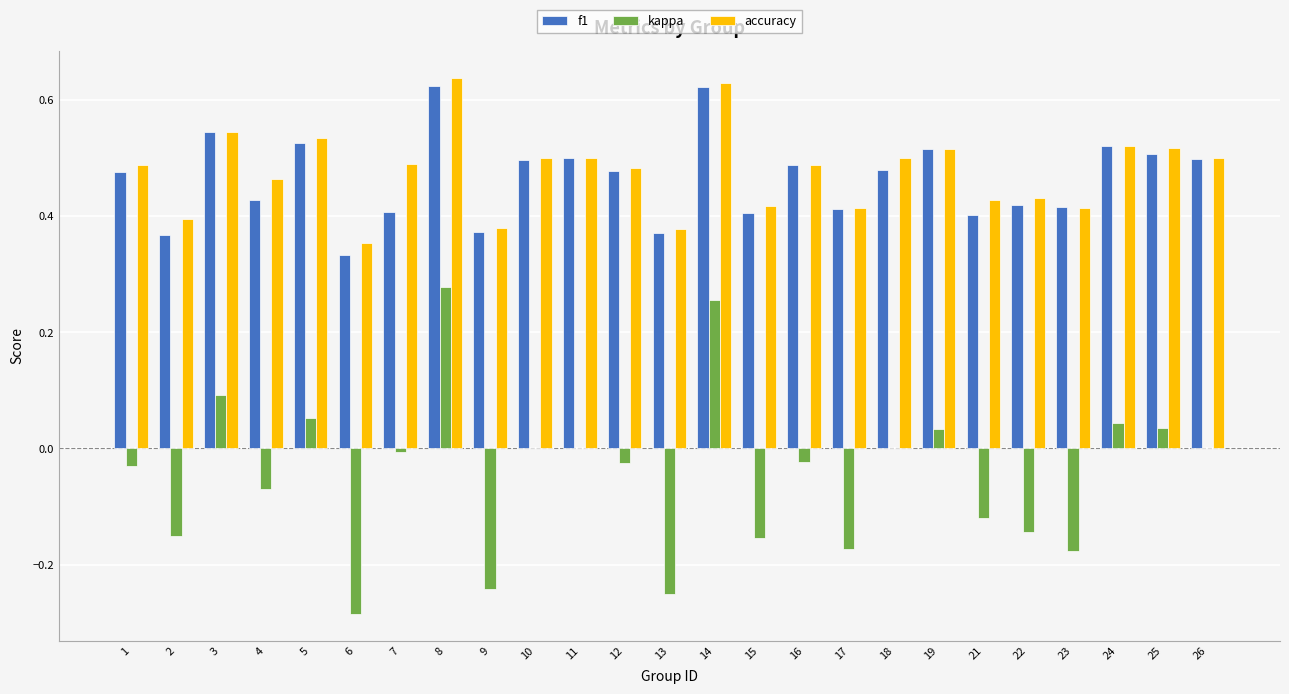

Which series has the largest total across all categories?

accuracy